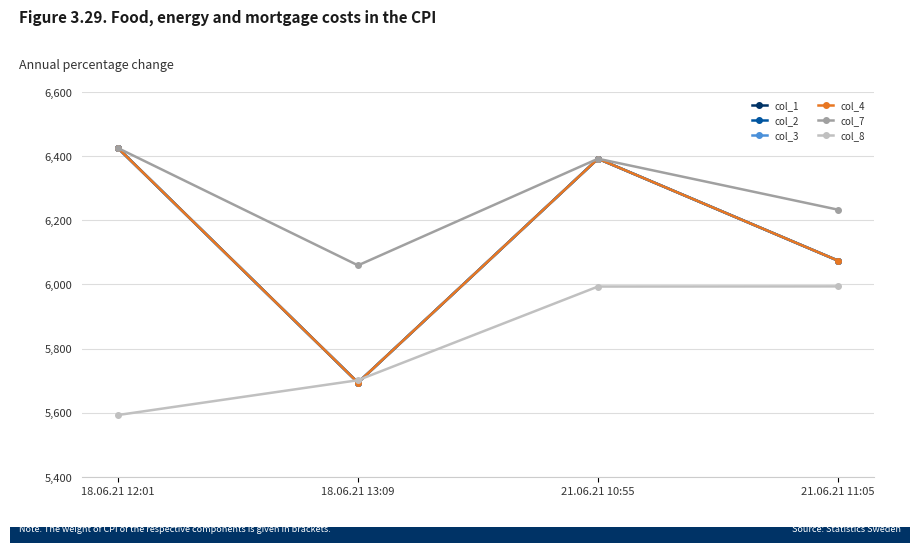

How many distinct data groups are displayed?

6